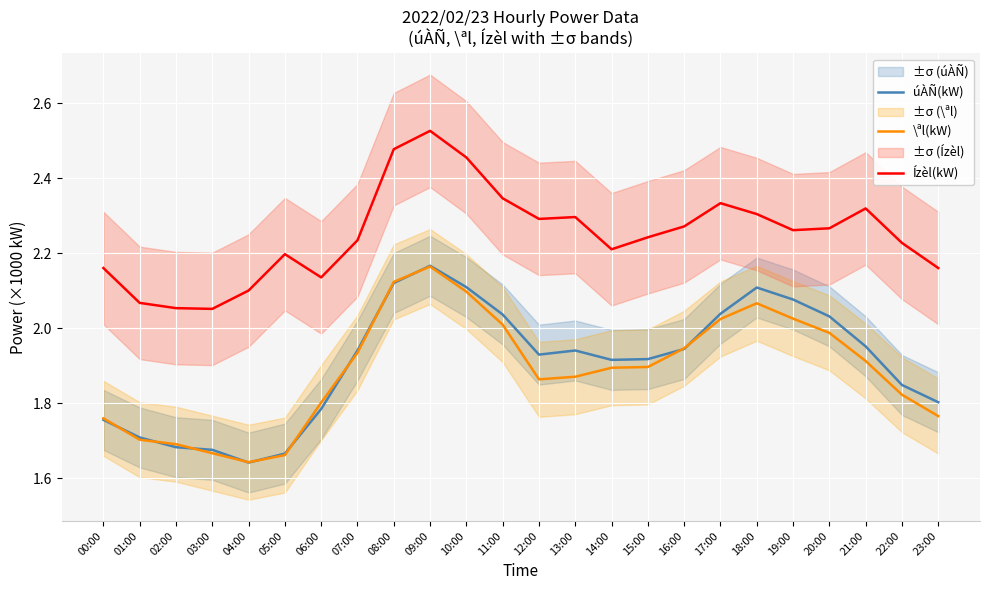

What is the difference between the highest and lowest values at 17:00?

0.3